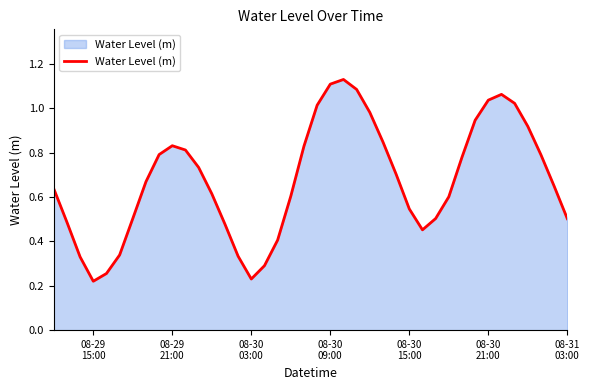

Does the chart have visible grid lines?

No